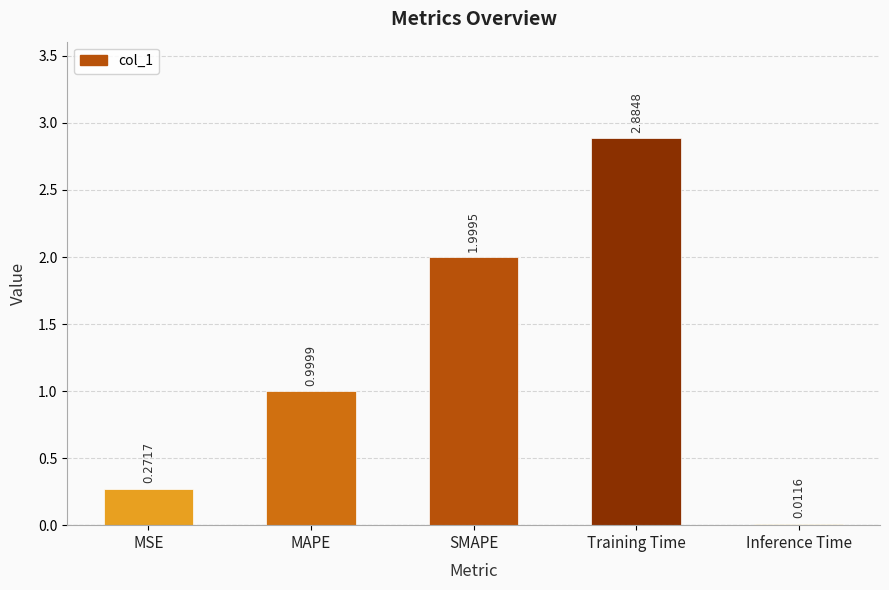

At which category does the chart reach its minimum across all series?

Inference Time